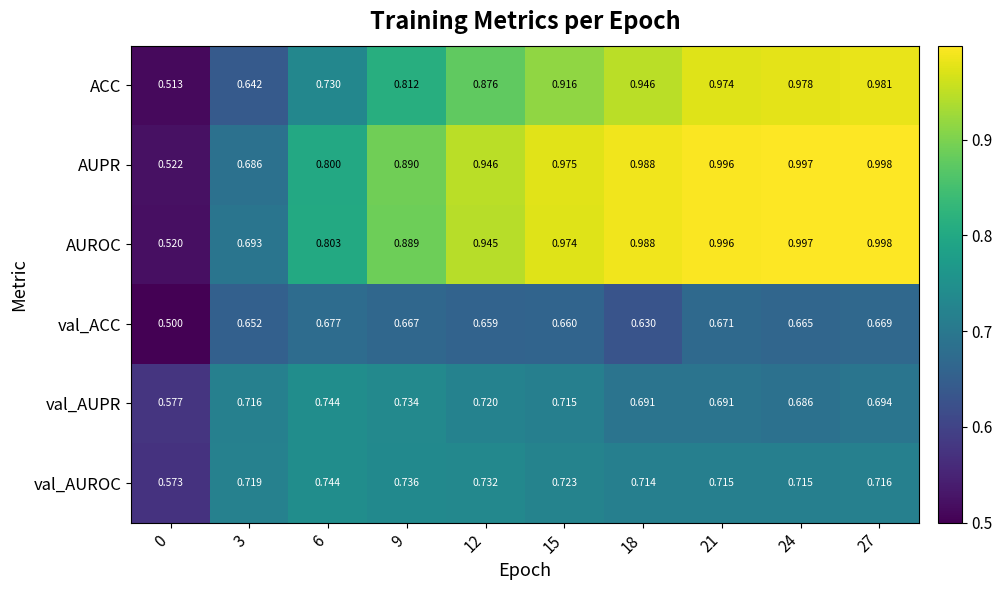

Is the value of AUPR at 9 greater than the value of ACC at 15?

No